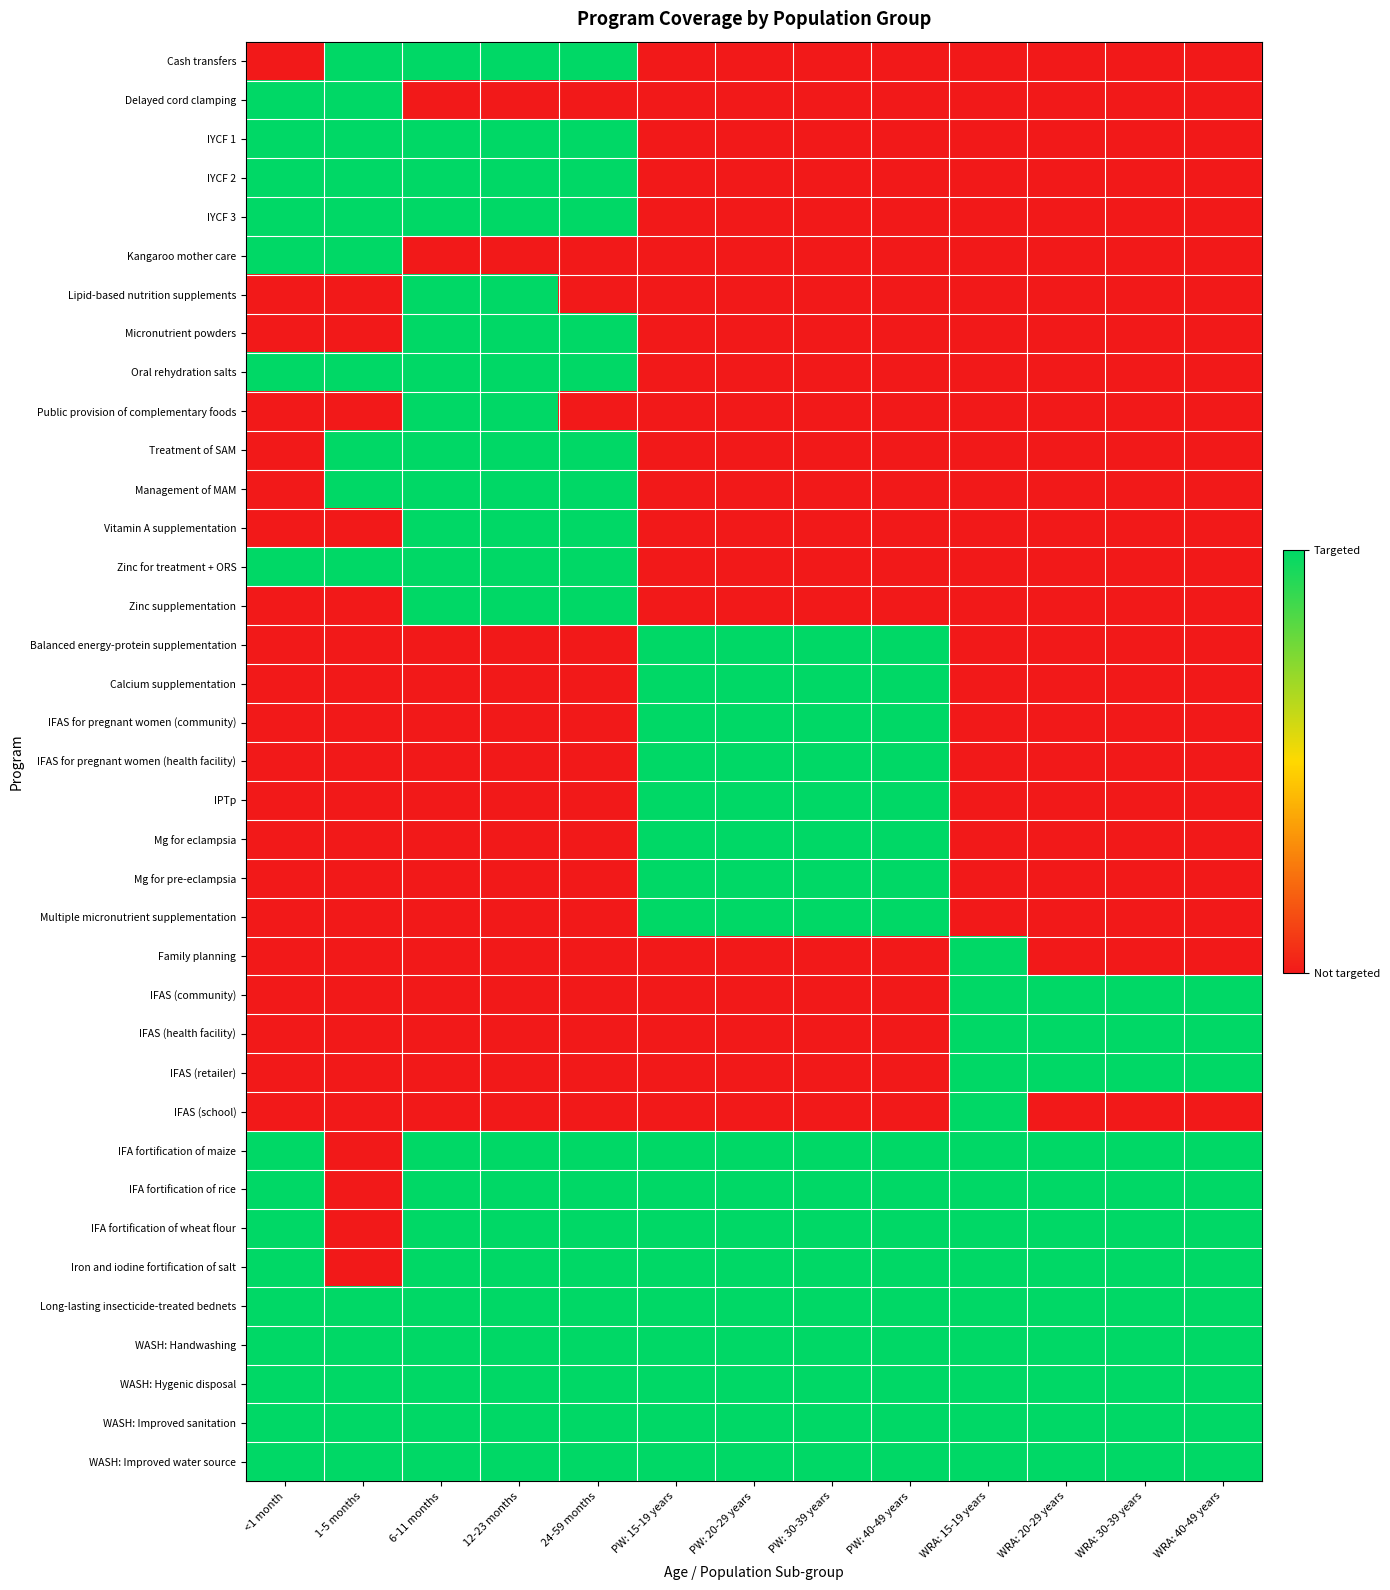

Reading left to right, transcribe all the data shown in this chart.

Cash transfers: <1 month=0	1-5 months=1	6-11 months=1	12-23 months=1	24-59 months=1	PW: 15-19 years=0	PW: 20-29 years=0	PW: 30-39 years=0	PW: 40-49 years=0	WRA: 15-19 years=0	WRA: 20-29 years=0	WRA: 30-39 years=0	WRA: 40-49 years=0
Delayed cord clamping: <1 month=1	1-5 months=1	6-11 months=0	12-23 months=0	24-59 months=0	PW: 15-19 years=0	PW: 20-29 years=0	PW: 30-39 years=0	PW: 40-49 years=0	WRA: 15-19 years=0	WRA: 20-29 years=0	WRA: 30-39 years=0	WRA: 40-49 years=0
IYCF 1: <1 month=1	1-5 months=1	6-11 months=1	12-23 months=1	24-59 months=1	PW: 15-19 years=0	PW: 20-29 years=0	PW: 30-39 years=0	PW: 40-49 years=0	WRA: 15-19 years=0	WRA: 20-29 years=0	WRA: 30-39 years=0	WRA: 40-49 years=0
IYCF 2: <1 month=1	1-5 months=1	6-11 months=1	12-23 months=1	24-59 months=1	PW: 15-19 years=0	PW: 20-29 years=0	PW: 30-39 years=0	PW: 40-49 years=0	WRA: 15-19 years=0	WRA: 20-29 years=0	WRA: 30-39 years=0	WRA: 40-49 years=0
IYCF 3: <1 month=1	1-5 months=1	6-11 months=1	12-23 months=1	24-59 months=1	PW: 15-19 years=0	PW: 20-29 years=0	PW: 30-39 years=0	PW: 40-49 years=0	WRA: 15-19 years=0	WRA: 20-29 years=0	WRA: 30-39 years=0	WRA: 40-49 years=0
Kangaroo mother care: <1 month=1	1-5 months=1	6-11 months=0	12-23 months=0	24-59 months=0	PW: 15-19 years=0	PW: 20-29 years=0	PW: 30-39 years=0	PW: 40-49 years=0	WRA: 15-19 years=0	WRA: 20-29 years=0	WRA: 30-39 years=0	WRA: 40-49 years=0
Lipid-based nutrition supplements: <1 month=0	1-5 months=0	6-11 months=1	12-23 months=1	24-59 months=0	PW: 15-19 years=0	PW: 20-29 years=0	PW: 30-39 years=0	PW: 40-49 years=0	WRA: 15-19 years=0	WRA: 20-29 years=0	WRA: 30-39 years=0	WRA: 40-49 years=0
Micronutrient powders: <1 month=0	1-5 months=0	6-11 months=1	12-23 months=1	24-59 months=1	PW: 15-19 years=0	PW: 20-29 years=0	PW: 30-39 years=0	PW: 40-49 years=0	WRA: 15-19 years=0	WRA: 20-29 years=0	WRA: 30-39 years=0	WRA: 40-49 years=0
Oral rehydration salts: <1 month=1	1-5 months=1	6-11 months=1	12-23 months=1	24-59 months=1	PW: 15-19 years=0	PW: 20-29 years=0	PW: 30-39 years=0	PW: 40-49 years=0	WRA: 15-19 years=0	WRA: 20-29 years=0	WRA: 30-39 years=0	WRA: 40-49 years=0
Public provision of complementary foods: <1 month=0	1-5 months=0	6-11 months=1	12-23 months=1	24-59 months=0	PW: 15-19 years=0	PW: 20-29 years=0	PW: 30-39 years=0	PW: 40-49 years=0	WRA: 15-19 years=0	WRA: 20-29 years=0	WRA: 30-39 years=0	WRA: 40-49 years=0
Treatment of SAM: <1 month=0	1-5 months=1	6-11 months=1	12-23 months=1	24-59 months=1	PW: 15-19 years=0	PW: 20-29 years=0	PW: 30-39 years=0	PW: 40-49 years=0	WRA: 15-19 years=0	WRA: 20-29 years=0	WRA: 30-39 years=0	WRA: 40-49 years=0
Management of MAM: <1 month=0	1-5 months=1	6-11 months=1	12-23 months=1	24-59 months=1	PW: 15-19 years=0	PW: 20-29 years=0	PW: 30-39 years=0	PW: 40-49 years=0	WRA: 15-19 years=0	WRA: 20-29 years=0	WRA: 30-39 years=0	WRA: 40-49 years=0
Vitamin A supplementation: <1 month=0	1-5 months=0	6-11 months=1	12-23 months=1	24-59 months=1	PW: 15-19 years=0	PW: 20-29 years=0	PW: 30-39 years=0	PW: 40-49 years=0	WRA: 15-19 years=0	WRA: 20-29 years=0	WRA: 30-39 years=0	WRA: 40-49 years=0
Zinc for treatment + ORS: <1 month=1	1-5 months=1	6-11 months=1	12-23 months=1	24-59 months=1	PW: 15-19 years=0	PW: 20-29 years=0	PW: 30-39 years=0	PW: 40-49 years=0	WRA: 15-19 years=0	WRA: 20-29 years=0	WRA: 30-39 years=0	WRA: 40-49 years=0
Zinc supplementation: <1 month=0	1-5 months=0	6-11 months=1	12-23 months=1	24-59 months=1	PW: 15-19 years=0	PW: 20-29 years=0	PW: 30-39 years=0	PW: 40-49 years=0	WRA: 15-19 years=0	WRA: 20-29 years=0	WRA: 30-39 years=0	WRA: 40-49 years=0
Balanced energy-protein supplementation: <1 month=0	1-5 months=0	6-11 months=0	12-23 months=0	24-59 months=0	PW: 15-19 years=1	PW: 20-29 years=1	PW: 30-39 years=1	PW: 40-49 years=1	WRA: 15-19 years=0	WRA: 20-29 years=0	WRA: 30-39 years=0	WRA: 40-49 years=0
Calcium supplementation: <1 month=0	1-5 months=0	6-11 months=0	12-23 months=0	24-59 months=0	PW: 15-19 years=1	PW: 20-29 years=1	PW: 30-39 years=1	PW: 40-49 years=1	WRA: 15-19 years=0	WRA: 20-29 years=0	WRA: 30-39 years=0	WRA: 40-49 years=0
IFAS for pregnant women (community): <1 month=0	1-5 months=0	6-11 months=0	12-23 months=0	24-59 months=0	PW: 15-19 years=1	PW: 20-29 years=1	PW: 30-39 years=1	PW: 40-49 years=1	WRA: 15-19 years=0	WRA: 20-29 years=0	WRA: 30-39 years=0	WRA: 40-49 years=0
IFAS for pregnant women (health facility): <1 month=0	1-5 months=0	6-11 months=0	12-23 months=0	24-59 months=0	PW: 15-19 years=1	PW: 20-29 years=1	PW: 30-39 years=1	PW: 40-49 years=1	WRA: 15-19 years=0	WRA: 20-29 years=0	WRA: 30-39 years=0	WRA: 40-49 years=0
IPTp: <1 month=0	1-5 months=0	6-11 months=0	12-23 months=0	24-59 months=0	PW: 15-19 years=1	PW: 20-29 years=1	PW: 30-39 years=1	PW: 40-49 years=1	WRA: 15-19 years=0	WRA: 20-29 years=0	WRA: 30-39 years=0	WRA: 40-49 years=0
Mg for eclampsia: <1 month=0	1-5 months=0	6-11 months=0	12-23 months=0	24-59 months=0	PW: 15-19 years=1	PW: 20-29 years=1	PW: 30-39 years=1	PW: 40-49 years=1	WRA: 15-19 years=0	WRA: 20-29 years=0	WRA: 30-39 years=0	WRA: 40-49 years=0
Mg for pre-eclampsia: <1 month=0	1-5 months=0	6-11 months=0	12-23 months=0	24-59 months=0	PW: 15-19 years=1	PW: 20-29 years=1	PW: 30-39 years=1	PW: 40-49 years=1	WRA: 15-19 years=0	WRA: 20-29 years=0	WRA: 30-39 years=0	WRA: 40-49 years=0
Multiple micronutrient supplementation: <1 month=0	1-5 months=0	6-11 months=0	12-23 months=0	24-59 months=0	PW: 15-19 years=1	PW: 20-29 years=1	PW: 30-39 years=1	PW: 40-49 years=1	WRA: 15-19 years=0	WRA: 20-29 years=0	WRA: 30-39 years=0	WRA: 40-49 years=0
Family planning: <1 month=0	1-5 months=0	6-11 months=0	12-23 months=0	24-59 months=0	PW: 15-19 years=0	PW: 20-29 years=0	PW: 30-39 years=0	PW: 40-49 years=0	WRA: 15-19 years=1	WRA: 20-29 years=0	WRA: 30-39 years=0	WRA: 40-49 years=0
IFAS (community): <1 month=0	1-5 months=0	6-11 months=0	12-23 months=0	24-59 months=0	PW: 15-19 years=0	PW: 20-29 years=0	PW: 30-39 years=0	PW: 40-49 years=0	WRA: 15-19 years=1	WRA: 20-29 years=1	WRA: 30-39 years=1	WRA: 40-49 years=1
IFAS (health facility): <1 month=0	1-5 months=0	6-11 months=0	12-23 months=0	24-59 months=0	PW: 15-19 years=0	PW: 20-29 years=0	PW: 30-39 years=0	PW: 40-49 years=0	WRA: 15-19 years=1	WRA: 20-29 years=1	WRA: 30-39 years=1	WRA: 40-49 years=1
IFAS (retailer): <1 month=0	1-5 months=0	6-11 months=0	12-23 months=0	24-59 months=0	PW: 15-19 years=0	PW: 20-29 years=0	PW: 30-39 years=0	PW: 40-49 years=0	WRA: 15-19 years=1	WRA: 20-29 years=1	WRA: 30-39 years=1	WRA: 40-49 years=1
IFAS (school): <1 month=0	1-5 months=0	6-11 months=0	12-23 months=0	24-59 months=0	PW: 15-19 years=0	PW: 20-29 years=0	PW: 30-39 years=0	PW: 40-49 years=0	WRA: 15-19 years=1	WRA: 20-29 years=0	WRA: 30-39 years=0	WRA: 40-49 years=0
IFA fortification of maize: <1 month=1	1-5 months=0	6-11 months=1	12-23 months=1	24-59 months=1	PW: 15-19 years=1	PW: 20-29 years=1	PW: 30-39 years=1	PW: 40-49 years=1	WRA: 15-19 years=1	WRA: 20-29 years=1	WRA: 30-39 years=1	WRA: 40-49 years=1
IFA fortification of rice: <1 month=1	1-5 months=0	6-11 months=1	12-23 months=1	24-59 months=1	PW: 15-19 years=1	PW: 20-29 years=1	PW: 30-39 years=1	PW: 40-49 years=1	WRA: 15-19 years=1	WRA: 20-29 years=1	WRA: 30-39 years=1	WRA: 40-49 years=1
IFA fortification of wheat flour: <1 month=1	1-5 months=0	6-11 months=1	12-23 months=1	24-59 months=1	PW: 15-19 years=1	PW: 20-29 years=1	PW: 30-39 years=1	PW: 40-49 years=1	WRA: 15-19 years=1	WRA: 20-29 years=1	WRA: 30-39 years=1	WRA: 40-49 years=1
Iron and iodine fortification of salt: <1 month=1	1-5 months=0	6-11 months=1	12-23 months=1	24-59 months=1	PW: 15-19 years=1	PW: 20-29 years=1	PW: 30-39 years=1	PW: 40-49 years=1	WRA: 15-19 years=1	WRA: 20-29 years=1	WRA: 30-39 years=1	WRA: 40-49 years=1
Long-lasting insecticide-treated bednets: <1 month=1	1-5 months=1	6-11 months=1	12-23 months=1	24-59 months=1	PW: 15-19 years=1	PW: 20-29 years=1	PW: 30-39 years=1	PW: 40-49 years=1	WRA: 15-19 years=1	WRA: 20-29 years=1	WRA: 30-39 years=1	WRA: 40-49 years=1
WASH: Handwashing: <1 month=1	1-5 months=1	6-11 months=1	12-23 months=1	24-59 months=1	PW: 15-19 years=1	PW: 20-29 years=1	PW: 30-39 years=1	PW: 40-49 years=1	WRA: 15-19 years=1	WRA: 20-29 years=1	WRA: 30-39 years=1	WRA: 40-49 years=1
WASH: Hygenic disposal: <1 month=1	1-5 months=1	6-11 months=1	12-23 months=1	24-59 months=1	PW: 15-19 years=1	PW: 20-29 years=1	PW: 30-39 years=1	PW: 40-49 years=1	WRA: 15-19 years=1	WRA: 20-29 years=1	WRA: 30-39 years=1	WRA: 40-49 years=1
WASH: Improved sanitation: <1 month=1	1-5 months=1	6-11 months=1	12-23 months=1	24-59 months=1	PW: 15-19 years=1	PW: 20-29 years=1	PW: 30-39 years=1	PW: 40-49 years=1	WRA: 15-19 years=1	WRA: 20-29 years=1	WRA: 30-39 years=1	WRA: 40-49 years=1
WASH: Improved water source: <1 month=1	1-5 months=1	6-11 months=1	12-23 months=1	24-59 months=1	PW: 15-19 years=1	PW: 20-29 years=1	PW: 30-39 years=1	PW: 40-49 years=1	WRA: 15-19 years=1	WRA: 20-29 years=1	WRA: 30-39 years=1	WRA: 40-49 years=1